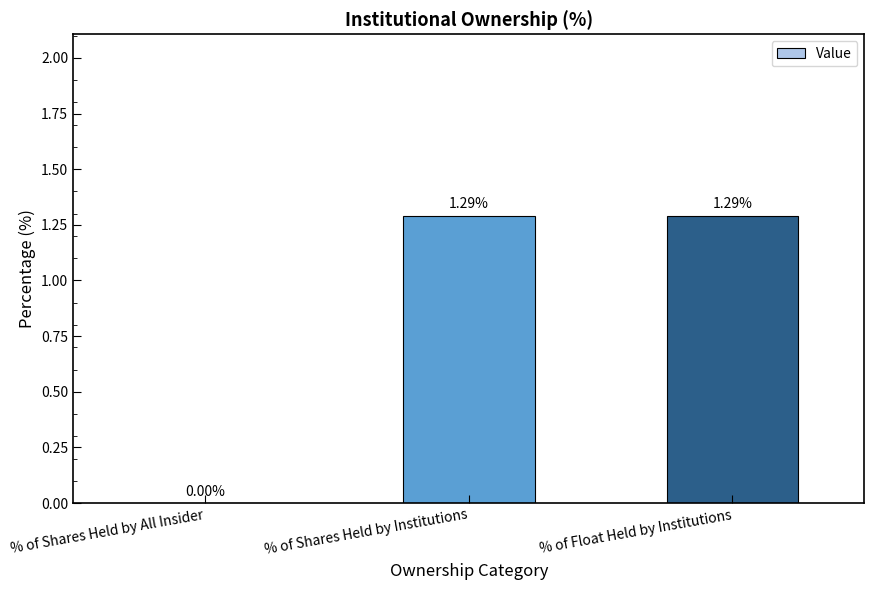

Where is the data nearest to the value 0?

% of Shares Held by All Insider